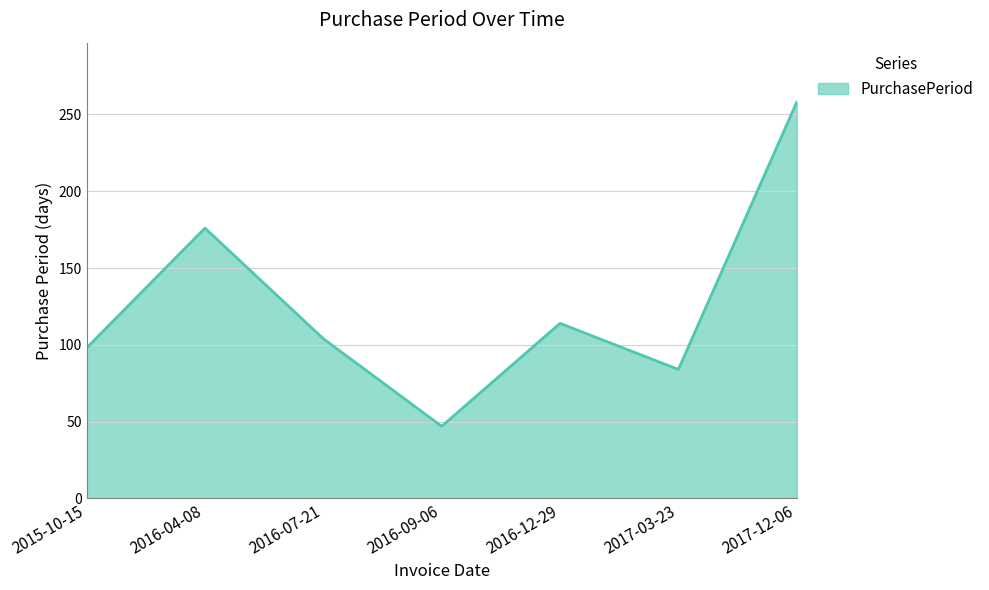

What is the minimum value shown in the chart?

47